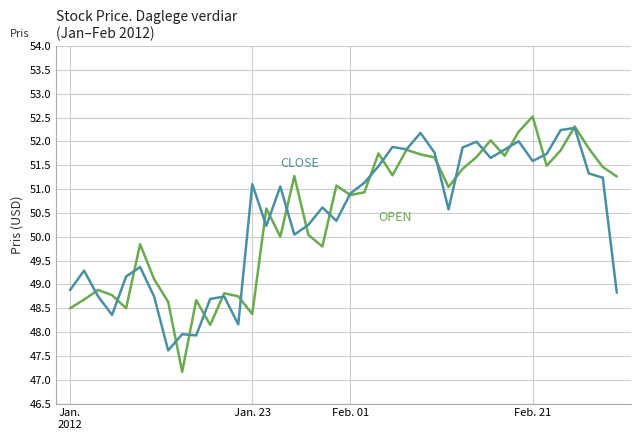

What is the maximum value shown in the chart?

52.5